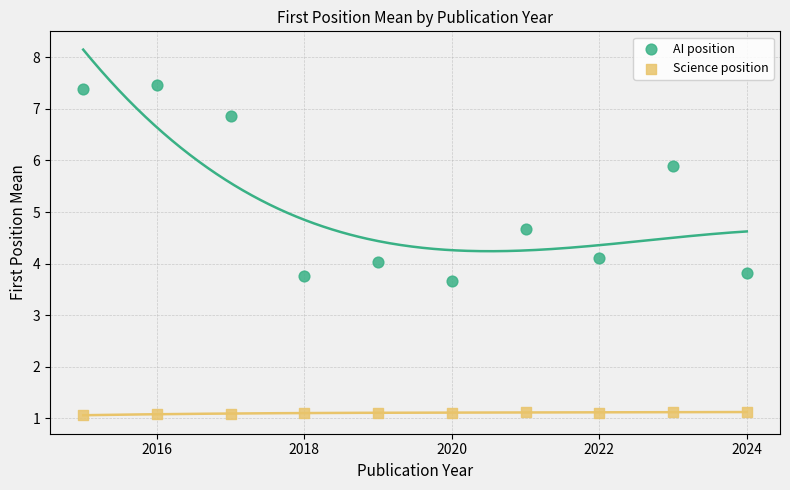

What are all the series names shown in the legend?

AI position, Science position